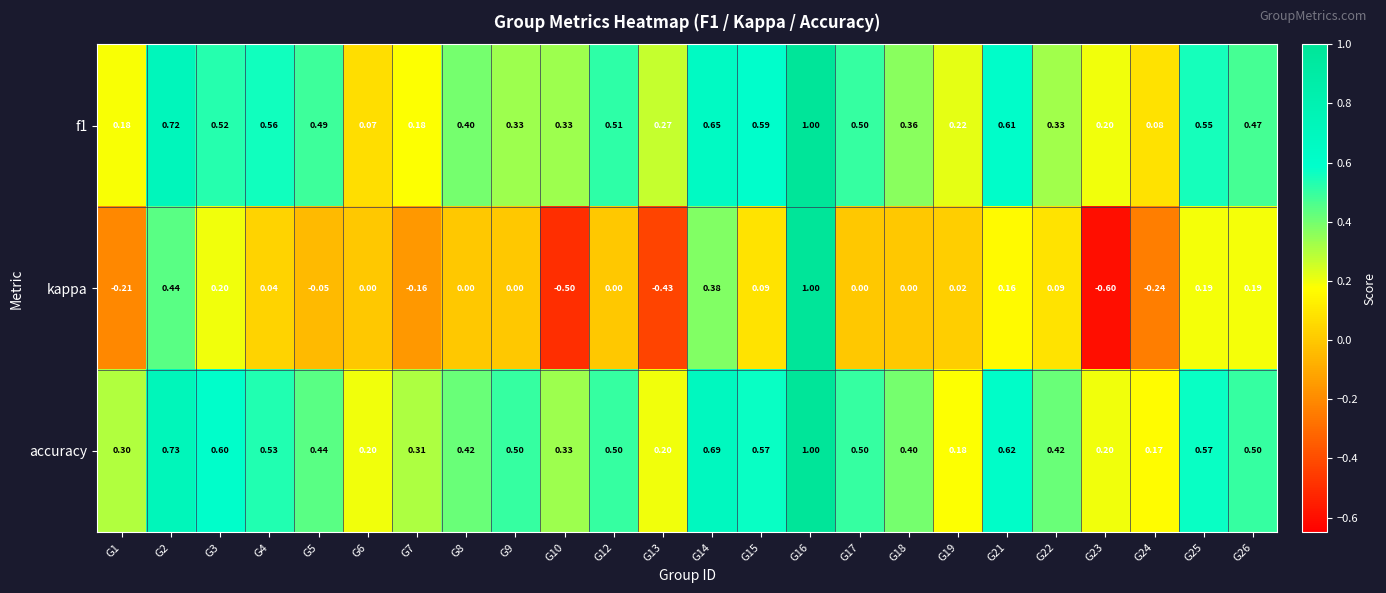

Which category has the lowest value across all series?

G23